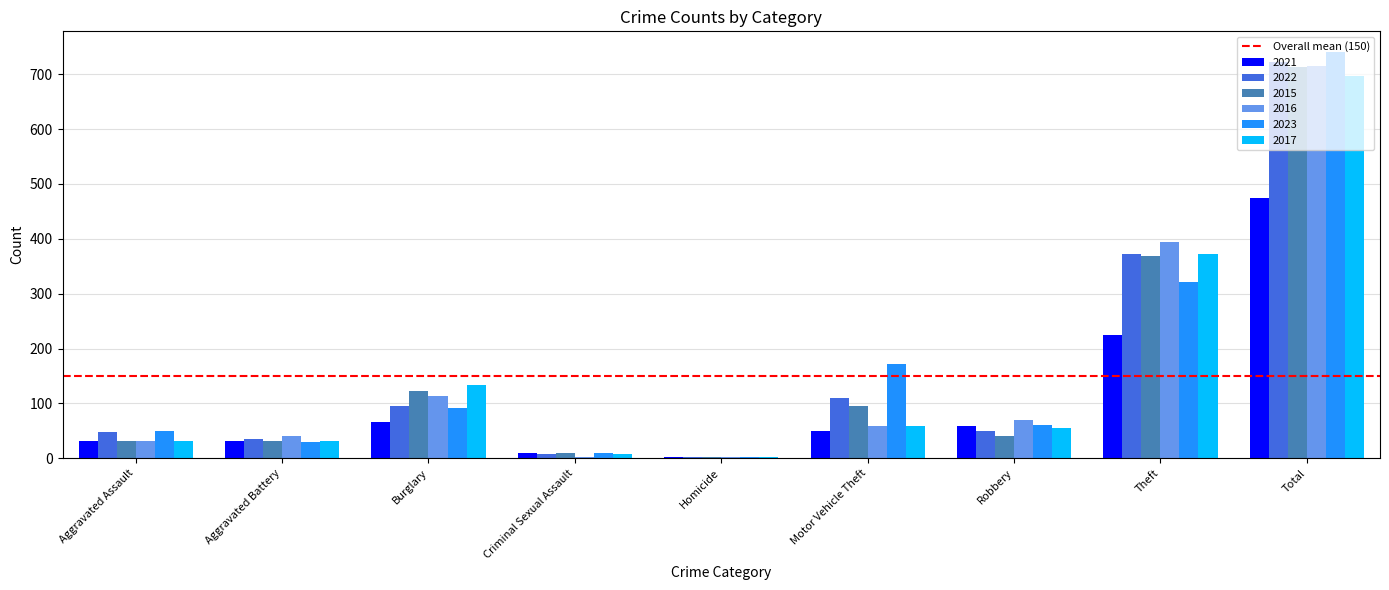

Is the value of 2021 at Total greater than the value of 2017 at Homicide?

Yes